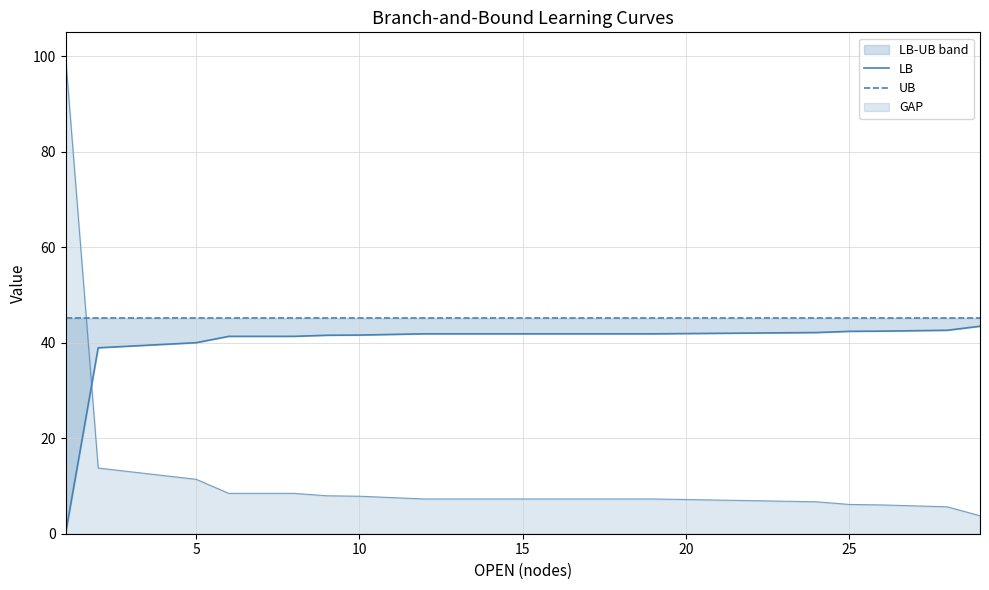

Is the value of UB at 9 greater than the value of LB at 10?

Yes